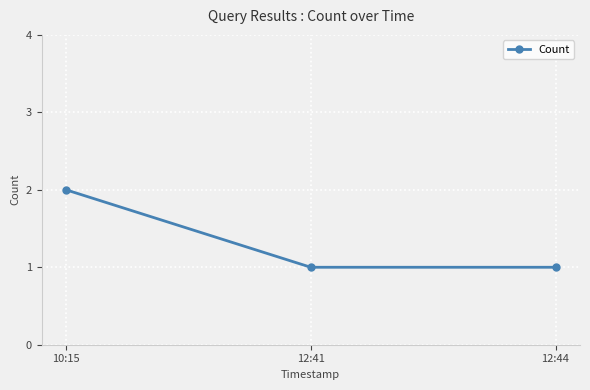

The chart shows a value of 1 at 12:41. True or false?

True